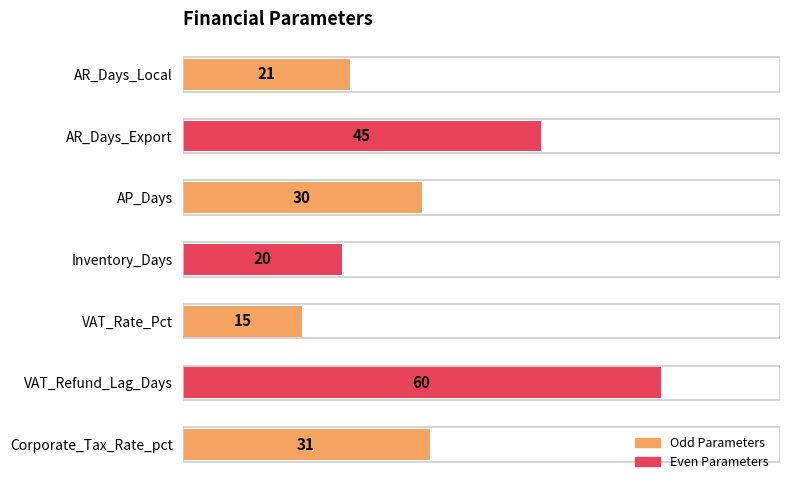

What is the label of the 4th bar from the top?

Inventory_Days